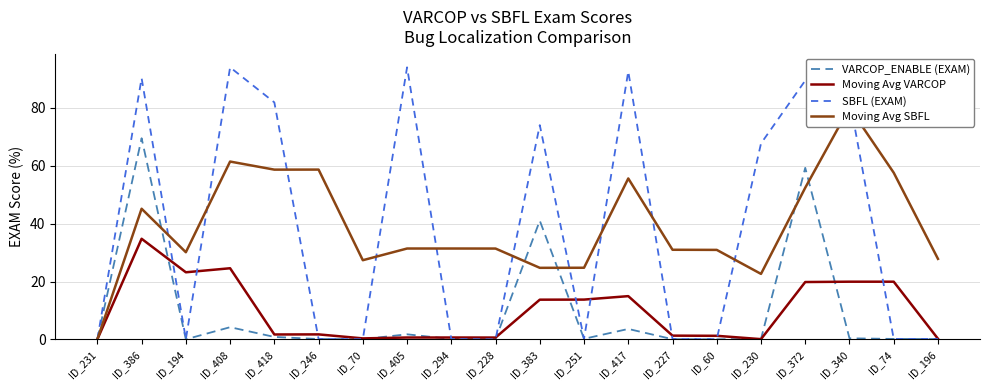

Reading left to right, extract all data points from this chart.

VARCOP_ENABLE (EXAM): 0.0	69.5	0.0	4.2	0.9	0.1	0.1	1.8	0.1	0.0	41.0	0.2	3.6	0.1	0.0	0.2	59.3	0.4	0.2	0.1
Moving Avg VARCOP: 0.0	34.8	23.2	24.6	1.7	1.7	0.4	0.7	0.7	0.6	13.7	13.8	15.0	1.3	1.3	0.1	19.8	19.9	19.9	0.2
SBFL (EXAM): 0.0	90.3	0.1	94.0	81.9	0.1	0.1	94.0	0.1	0.0	74.0	0.2	92.6	0.1	0.1	67.7	89.4	83.1	0.2	0.2
Moving Avg SBFL: 0.0	45.1	30.1	61.4	58.7	58.7	27.4	31.4	31.4	31.4	24.7	24.8	55.6	31.0	30.9	22.6	52.4	80.1	57.6	27.8